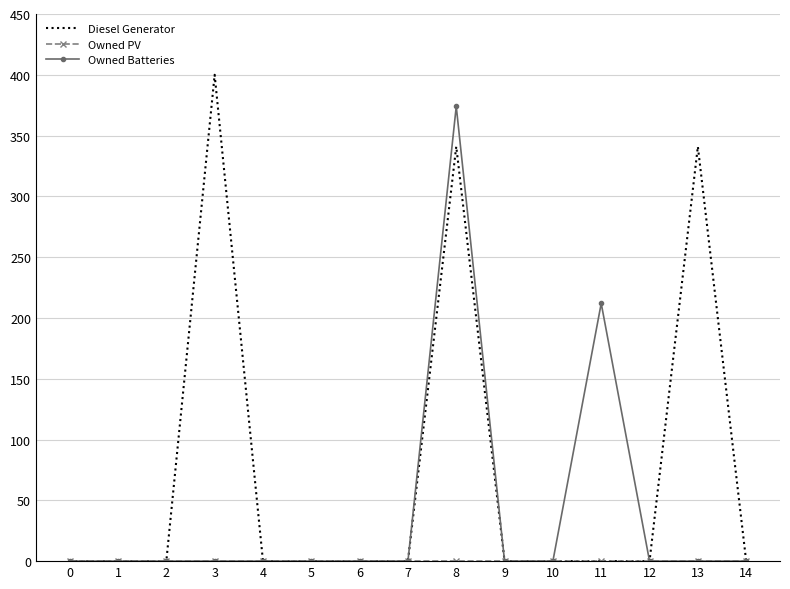

Which series has the widest spread of values?

Diesel Generator